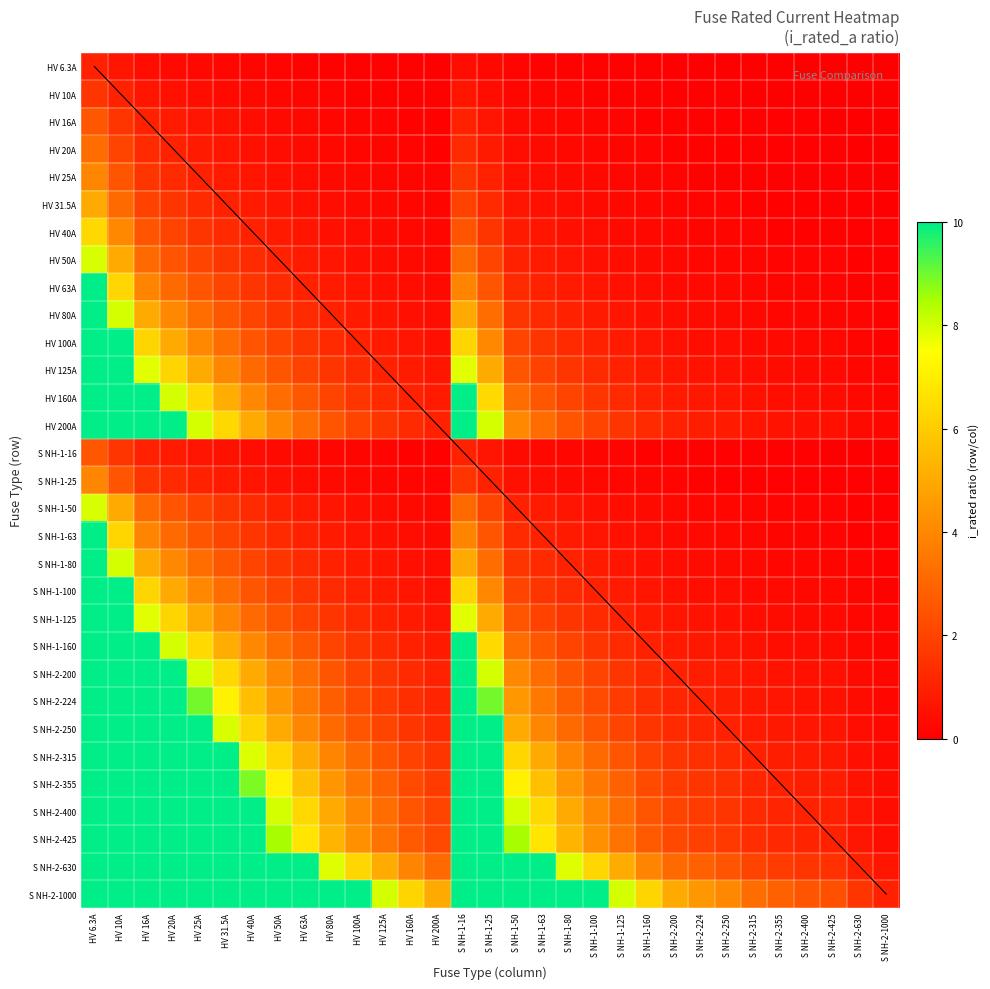

At which label is S NH-2-1000 closest to 5?

HV 200A